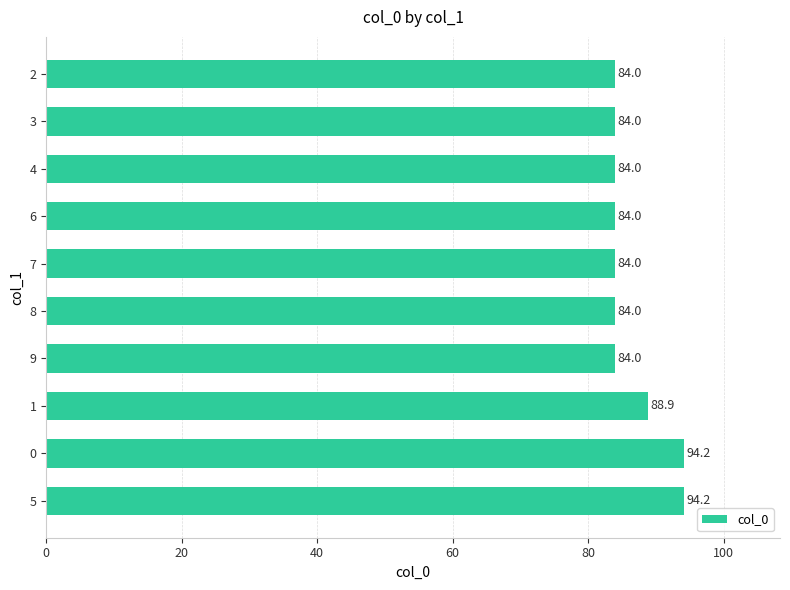

What is the ratio of the value at 2 to the value at 8?

1.0